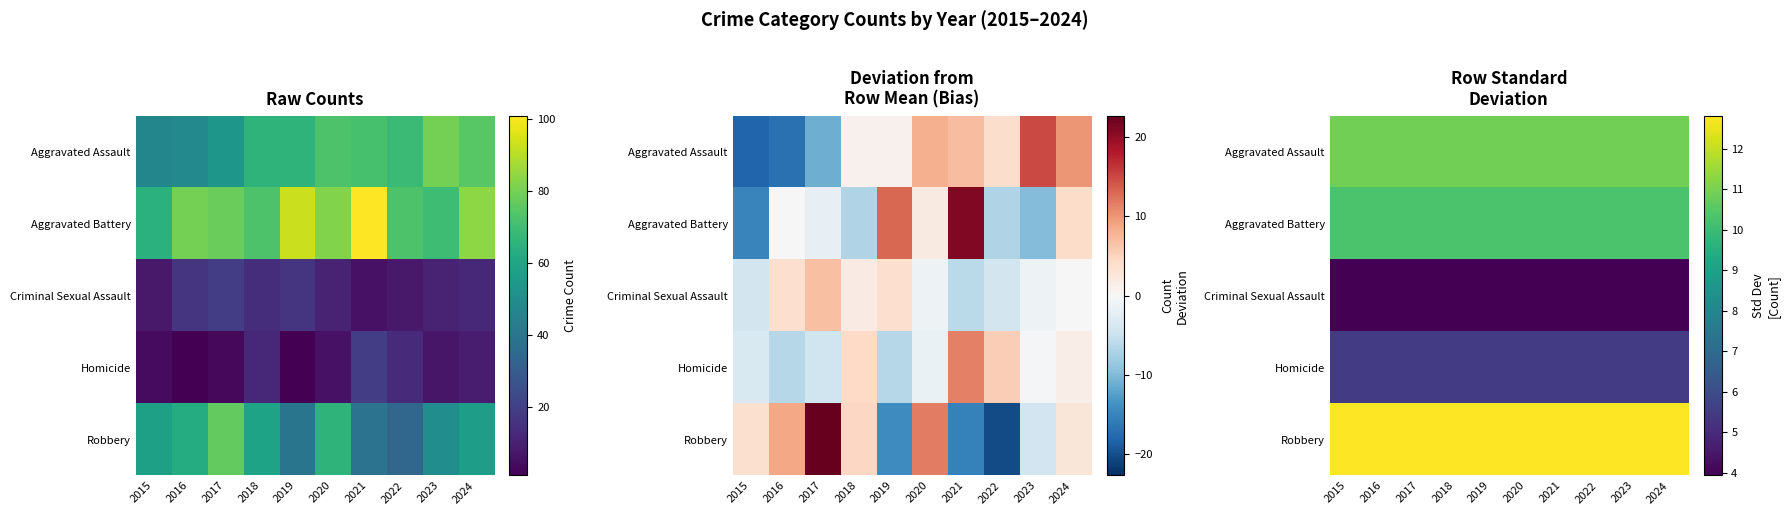

What is the maximum value for Aggravated Assault?

10.9